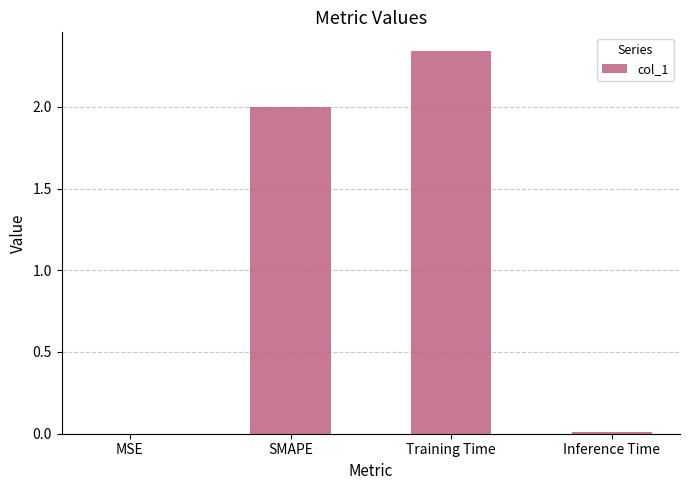

Which has a higher value, SMAPE or MSE?

SMAPE